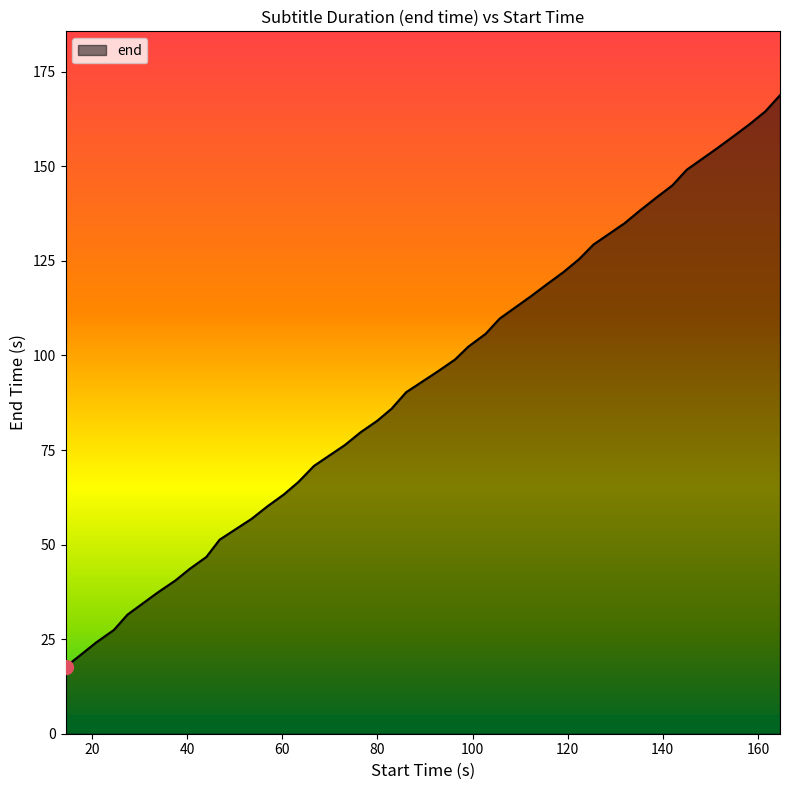

What is the smallest value displayed?

17.7